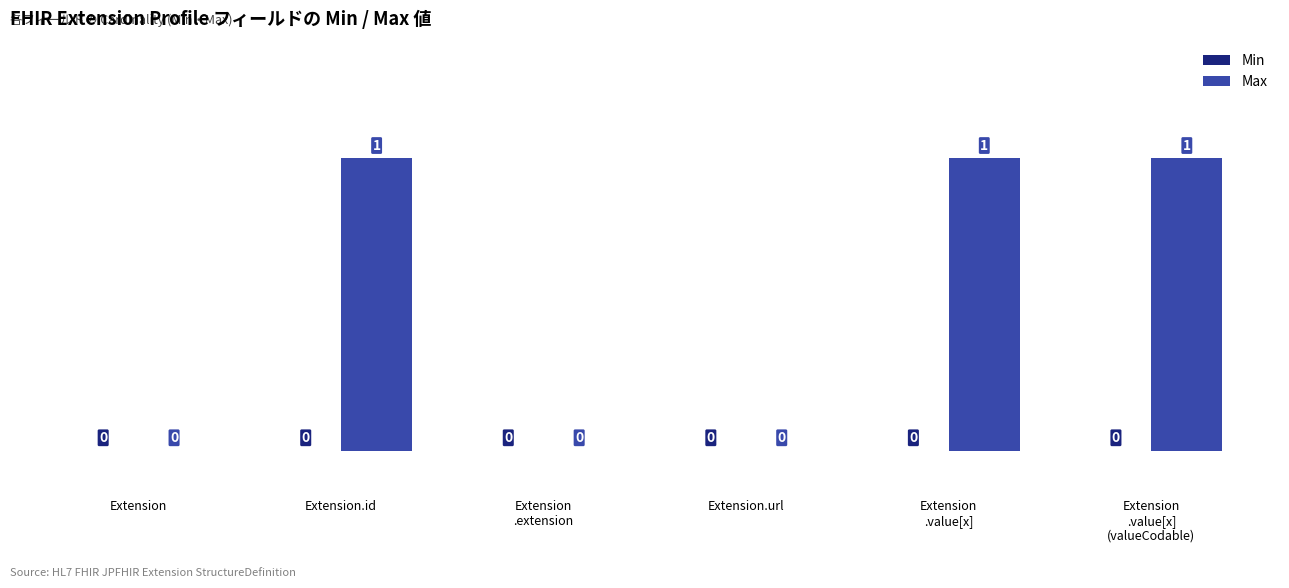

Is it true that the value at Extension is 0?

True